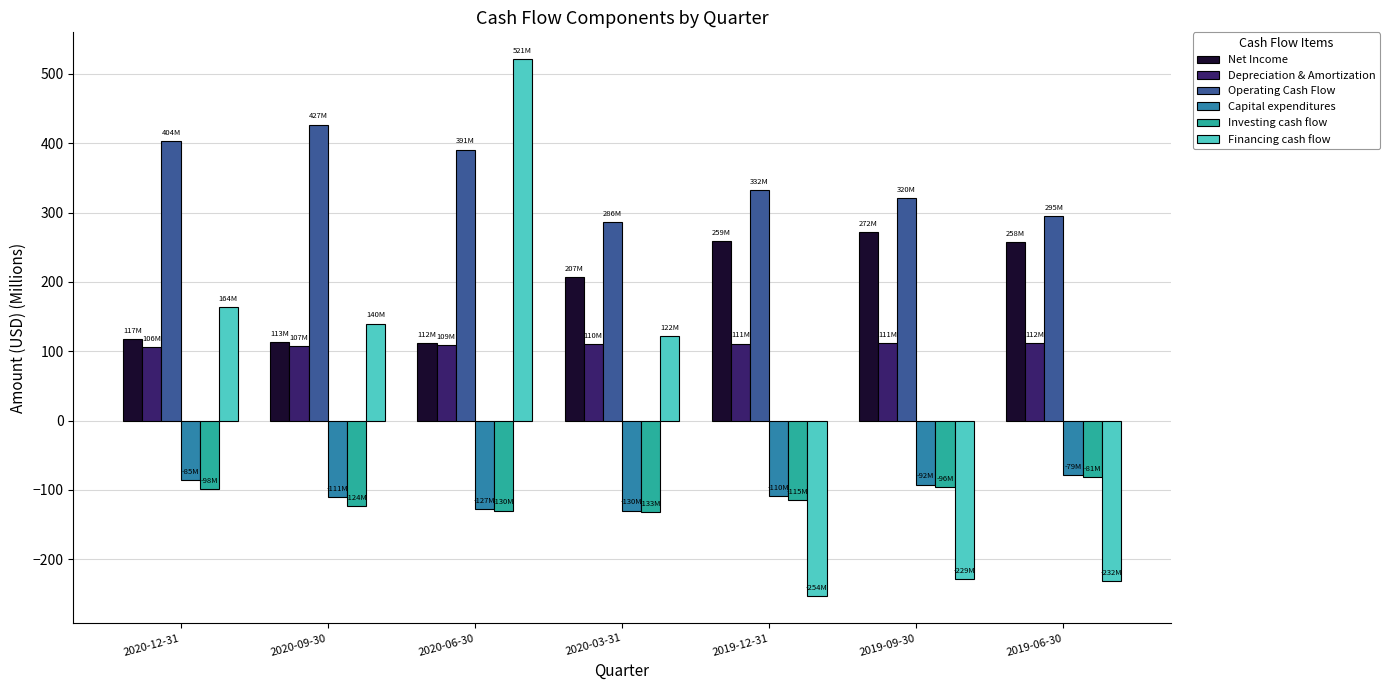

Which series has the largest total across all categories?

Operating Cash Flow